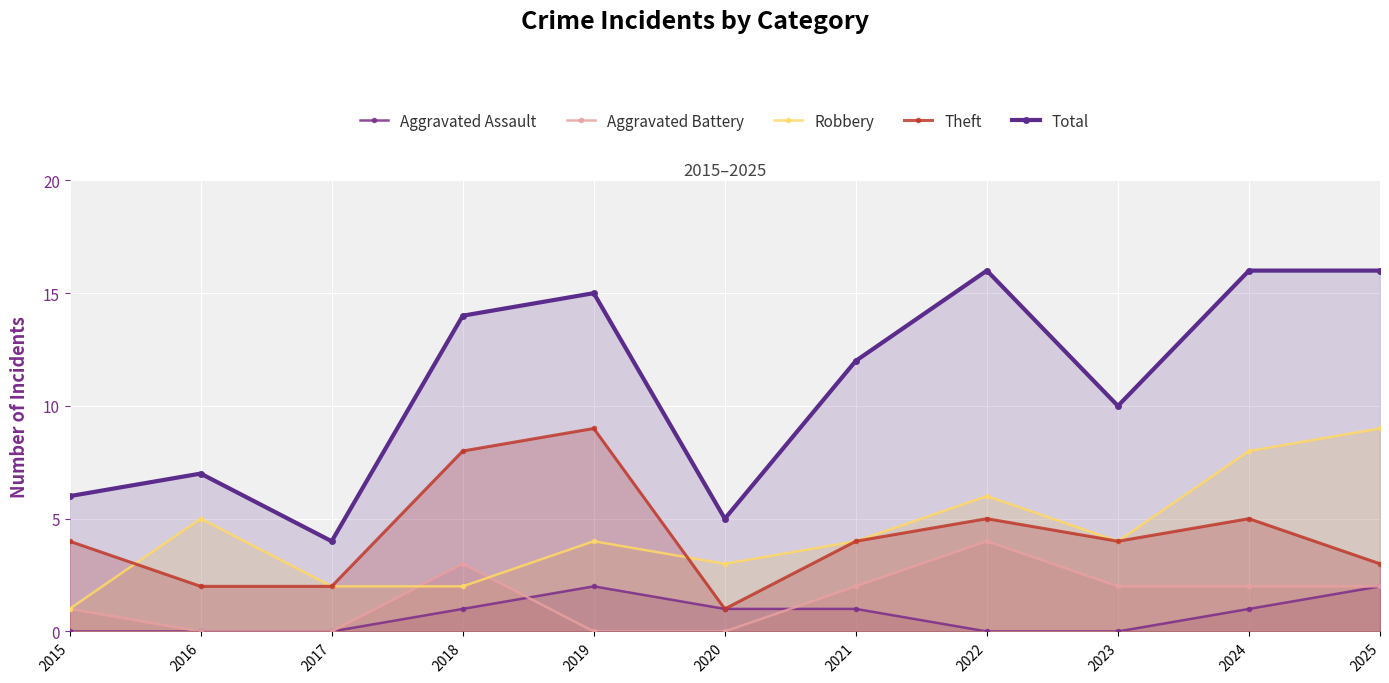

What is the difference between the maximum and minimum values in the Robbery series?

8